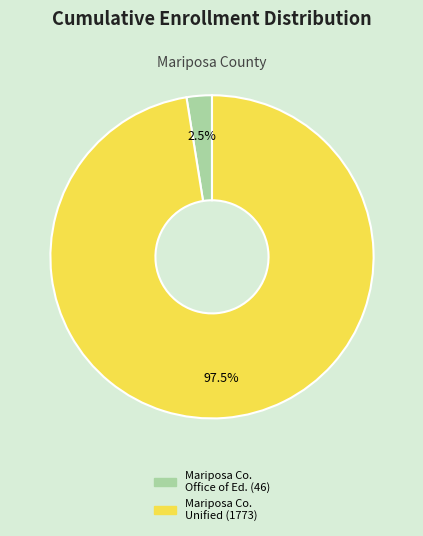

Is there a majority slice in this chart?

Yes